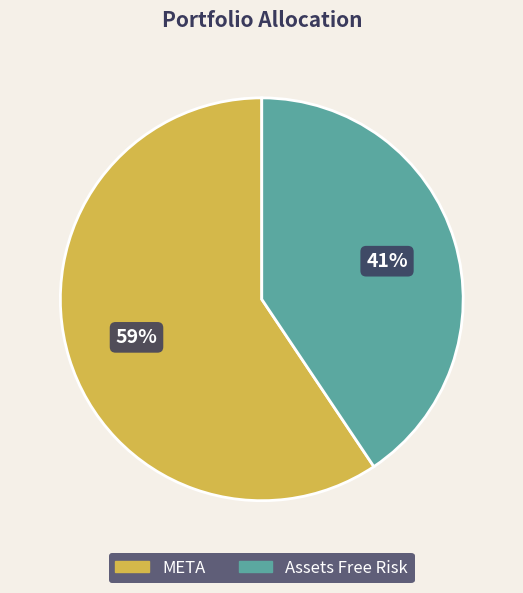

To the nearest percent, what is the average slice percentage?

50%